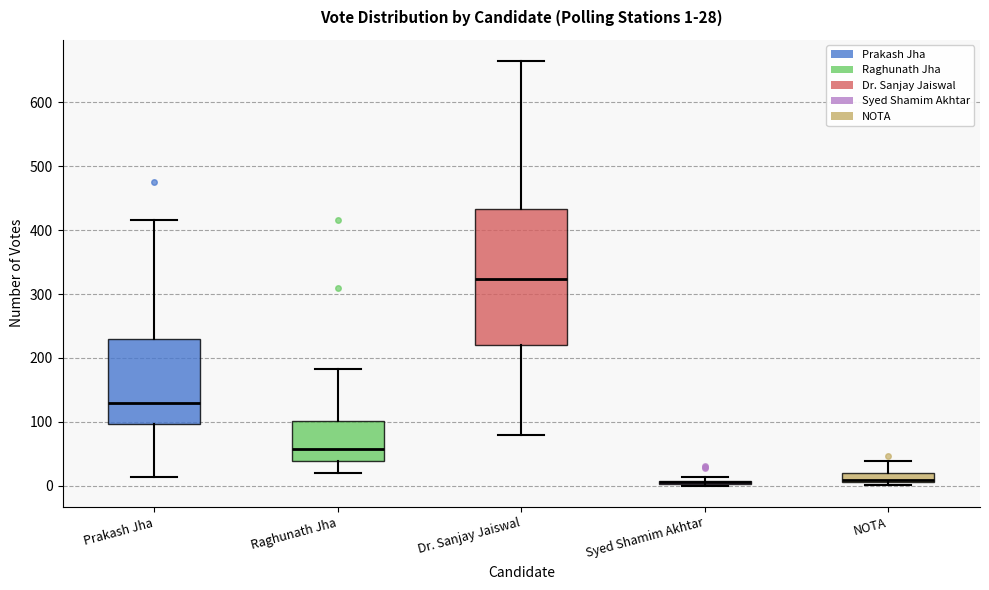

Comparing the boxes themselves (not the whiskers), which one is the tallest?

Dr. Sanjay Jaiswal